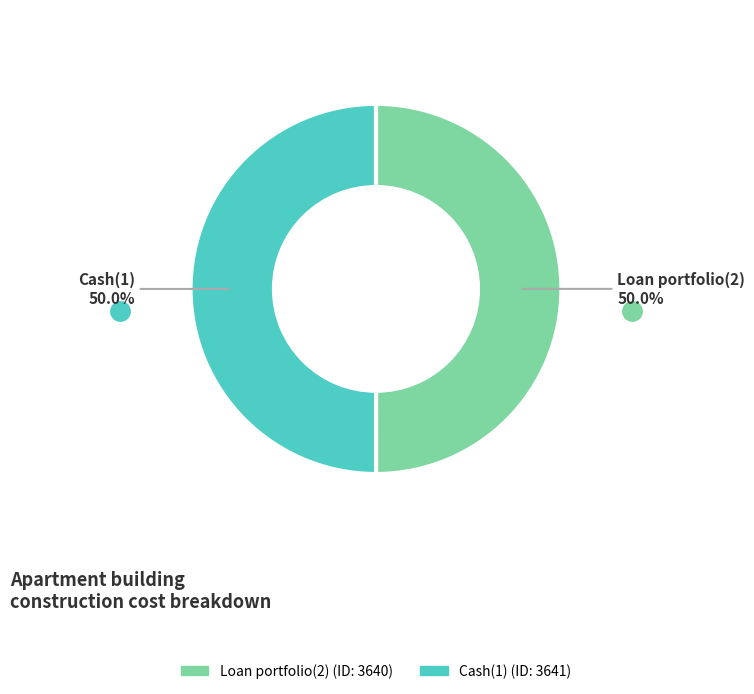

What is the ratio of the value at Loan portfolio(2) to the value at Cash(1)?

1.0